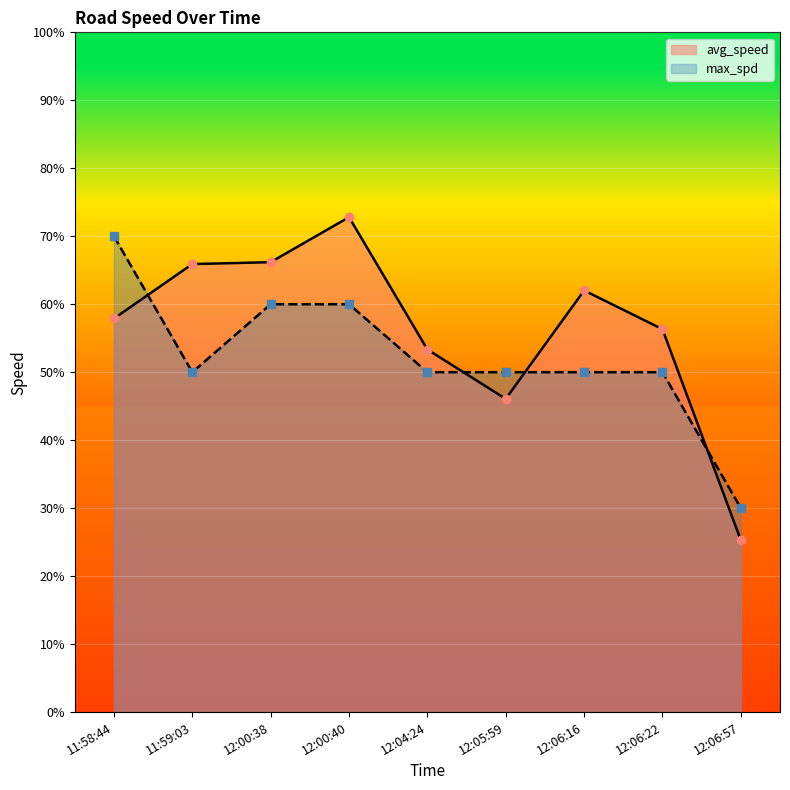

How many values in the max_spd series are below 50?

1